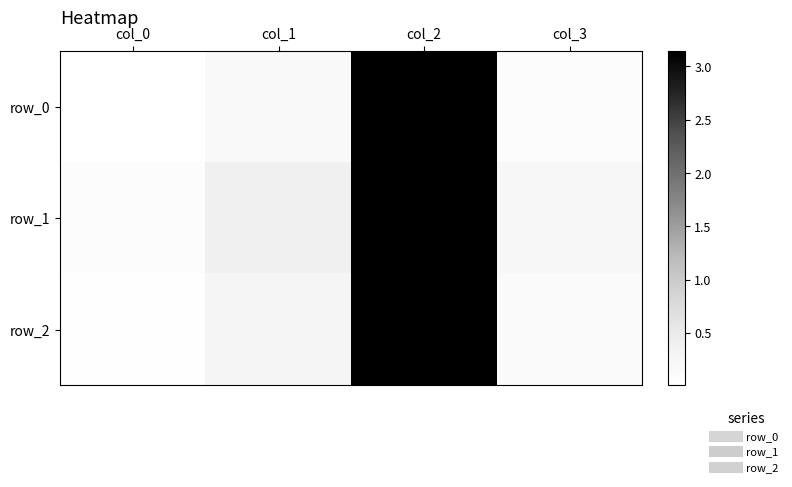

What is the difference between the row_1 values at col_2 and col_3?

2.9